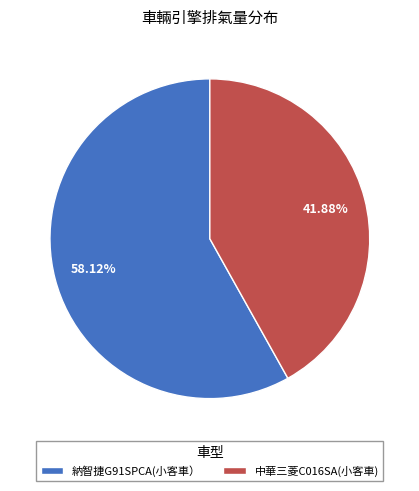

To the nearest percent, what portion does 中華三菱C016SA(小客車) represent?

42%